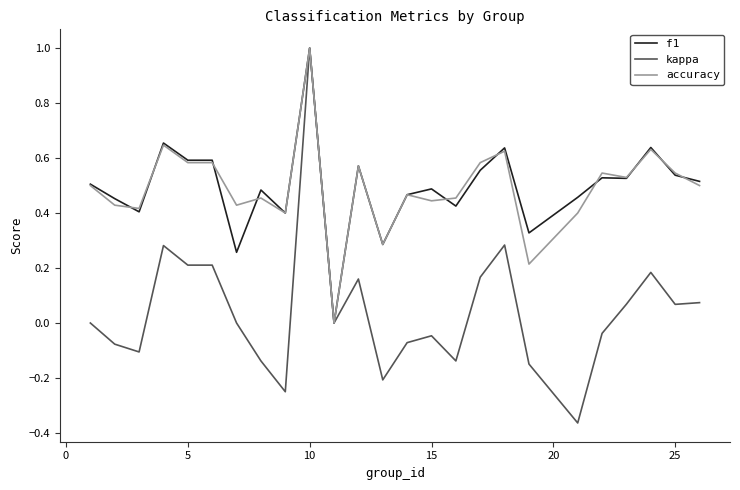

What is the greatest value displayed?

1.0